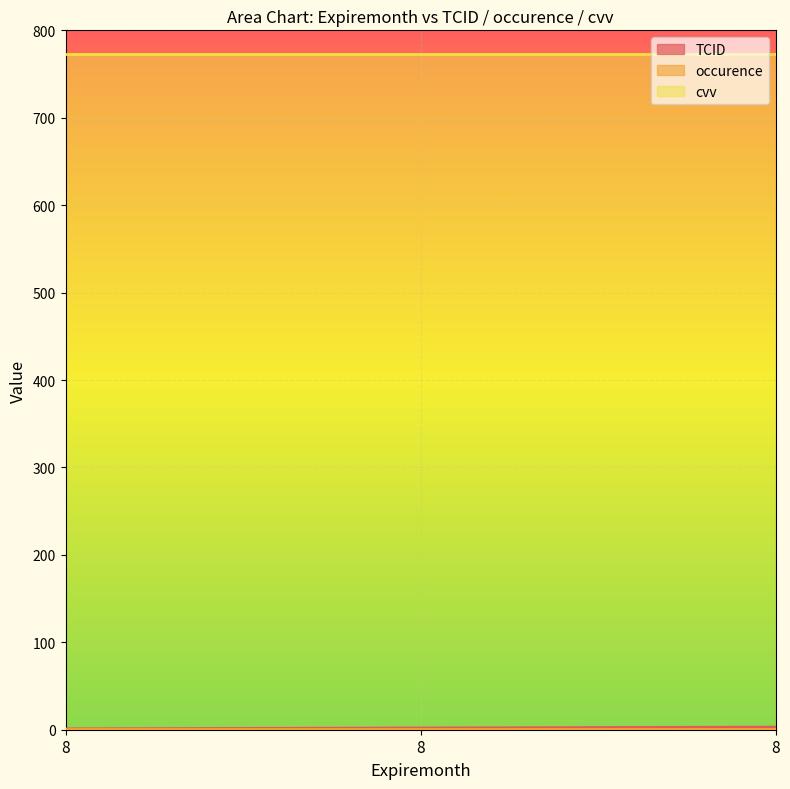

What is the difference between the TCID values at 8 and 8?

1